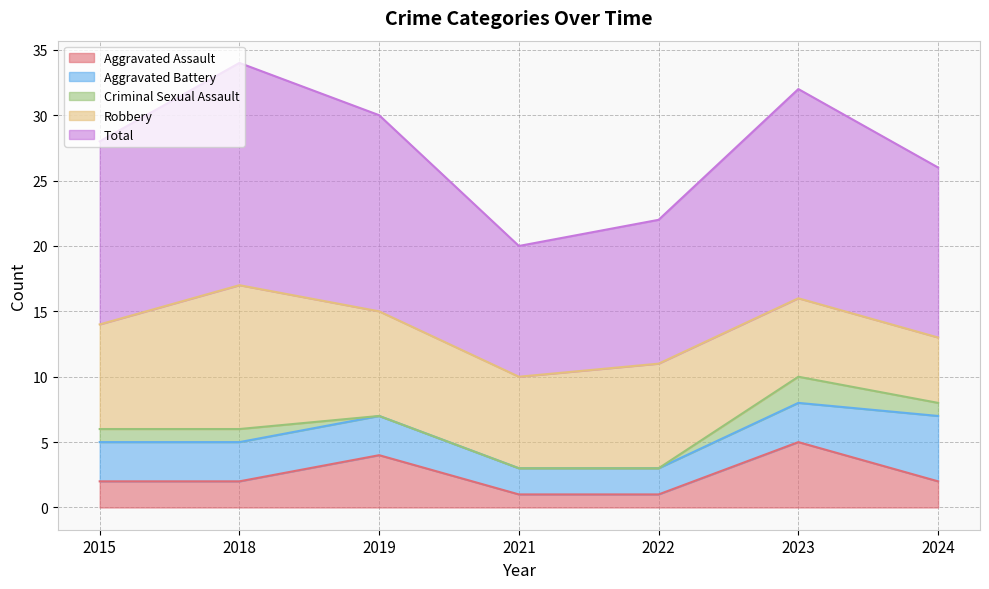

How many lines are shown in the chart?

5